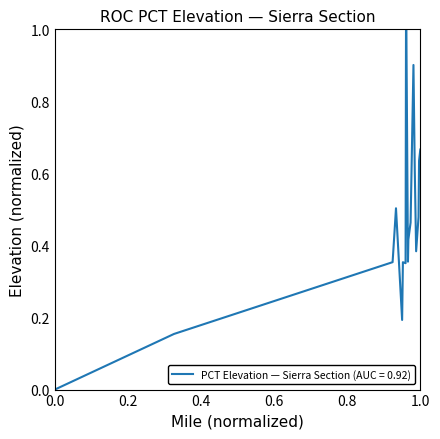

What is the sum of all values?

9.2